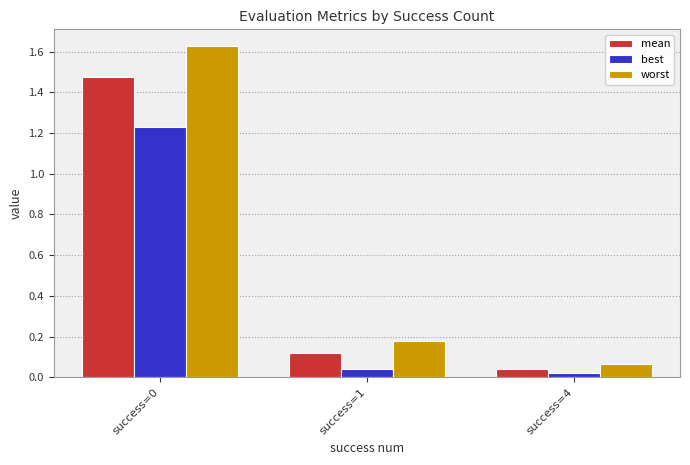

True or false: mean has a value of 0.2 at success=1.

False